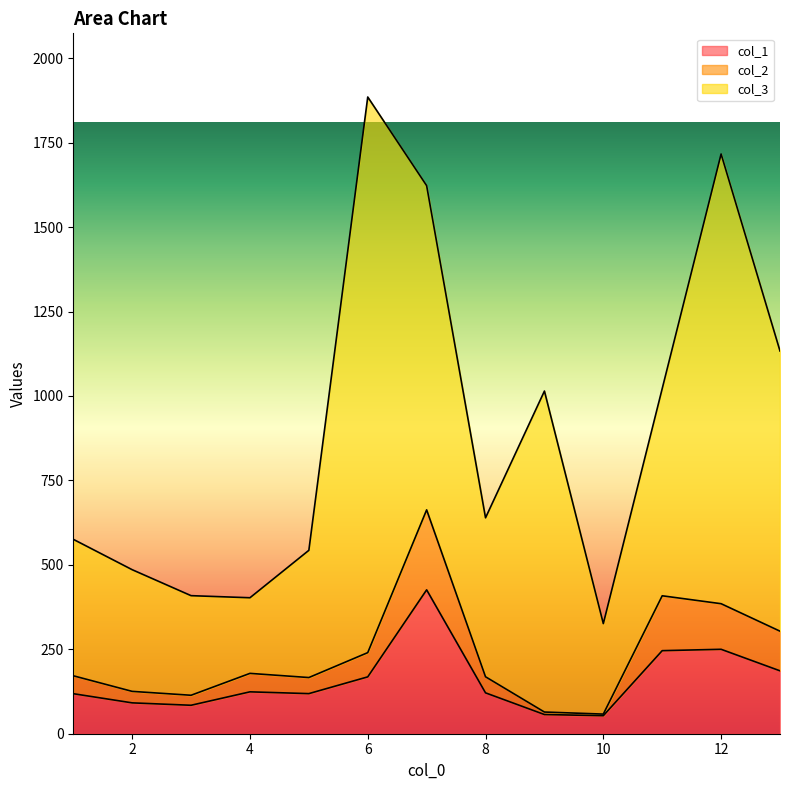

What is the approximate value of col_1 at 13?

186.2